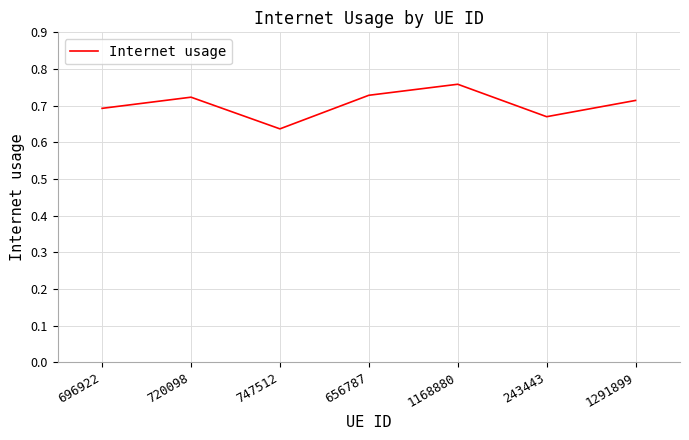

How many interior local peaks (higher than both neighbors) does the data have?

2